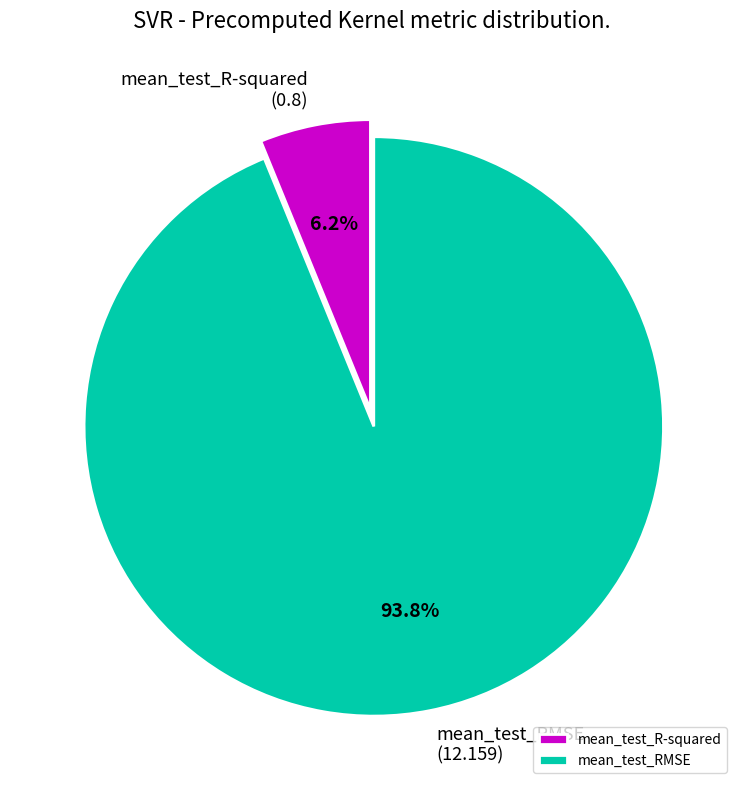

Is it true that mean_test_RMSE is 99% of the pie?

False